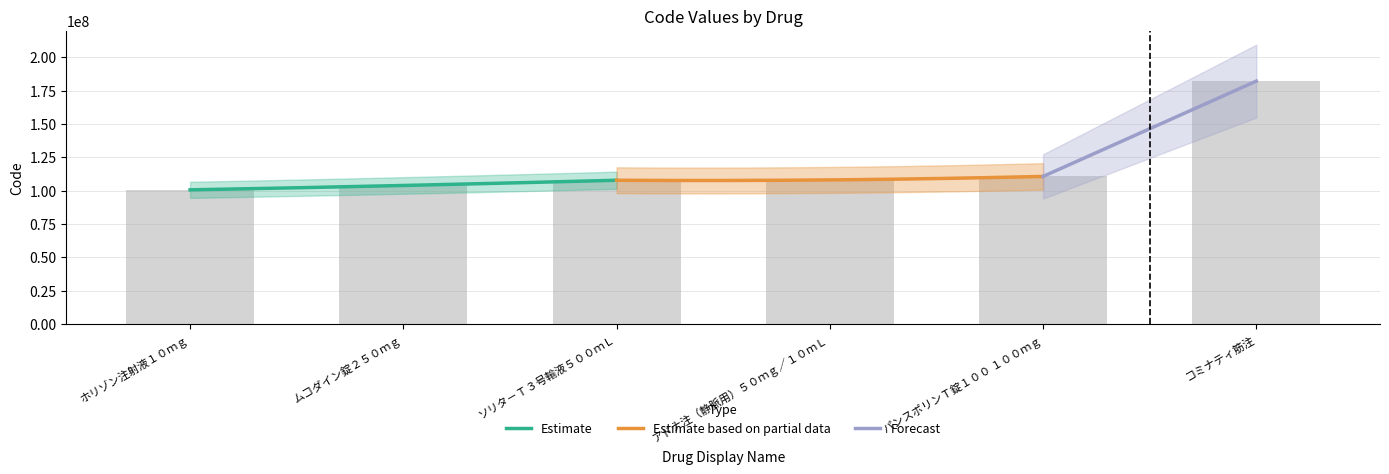

What value does the data have at コミナティ筋注, to the nearest 50?

182110900